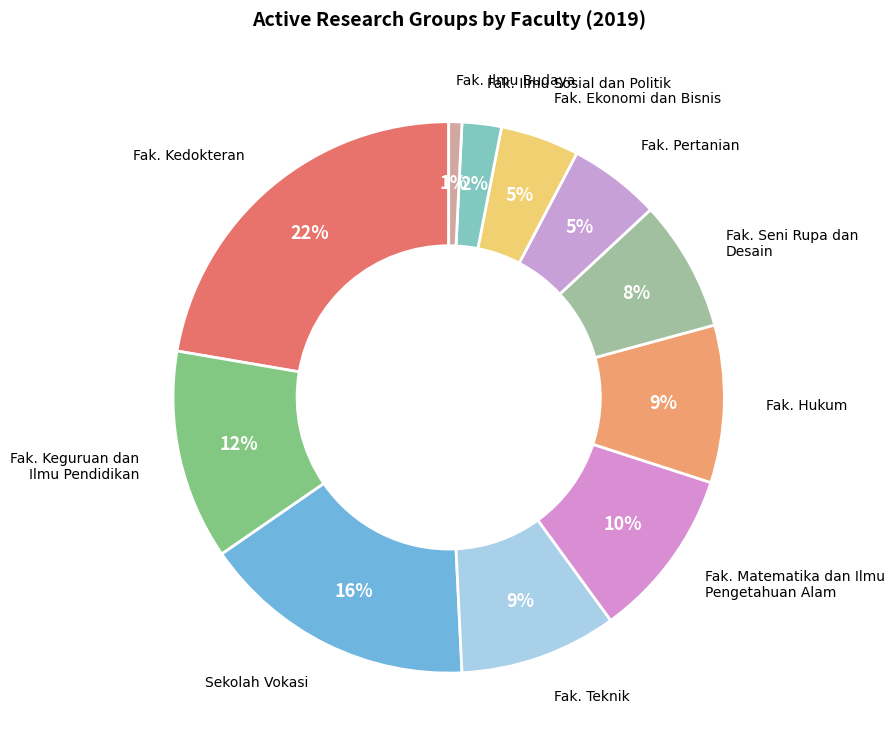

Is there a majority slice in this chart?

No